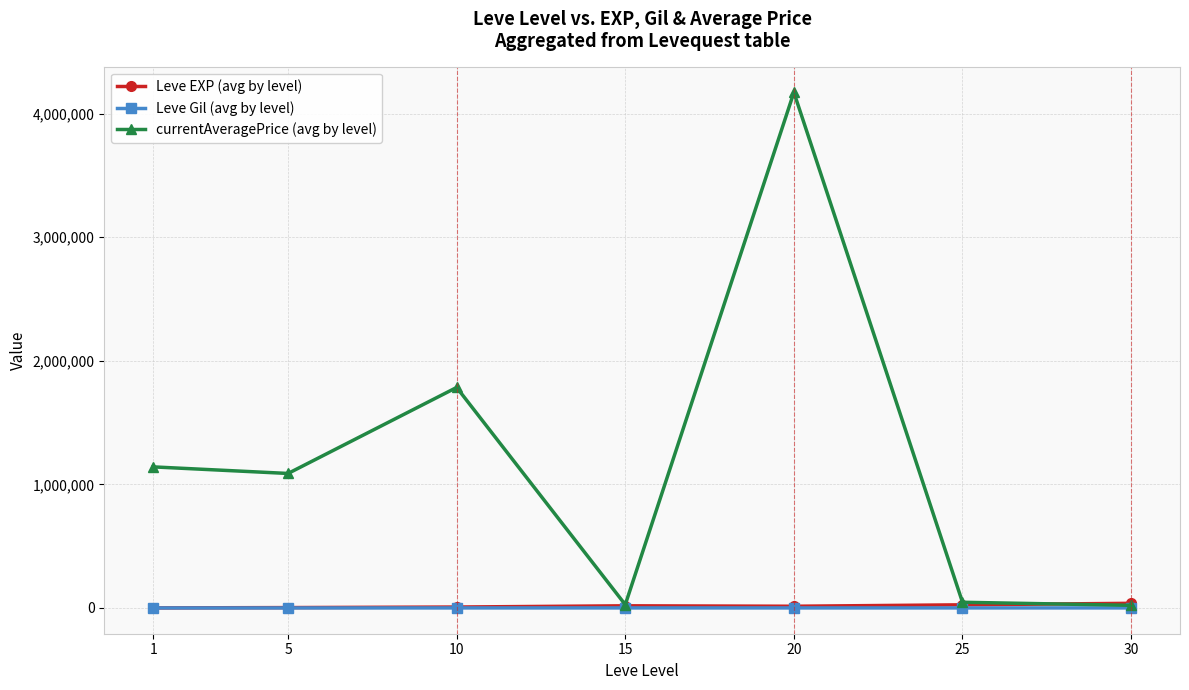

Does the chart have visible grid lines?

Yes